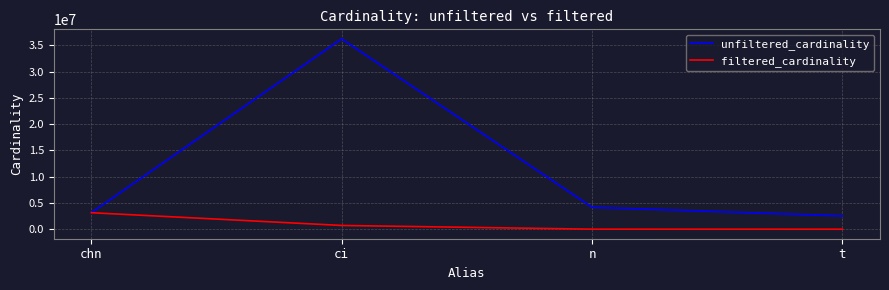

True or false: unfiltered_cardinality has a value of 4372256 at chn.

False